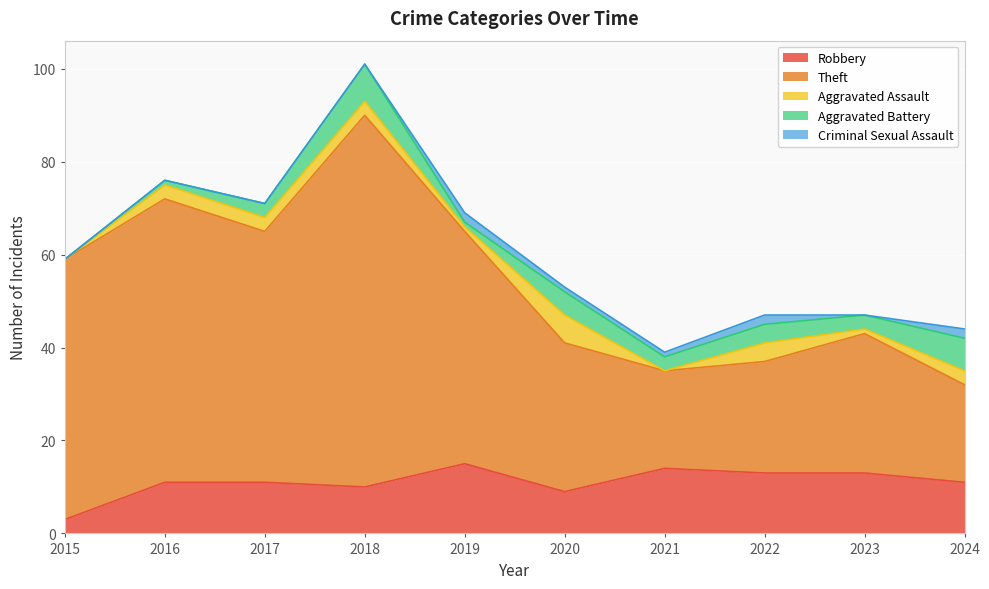

How many data points does each series have?

10